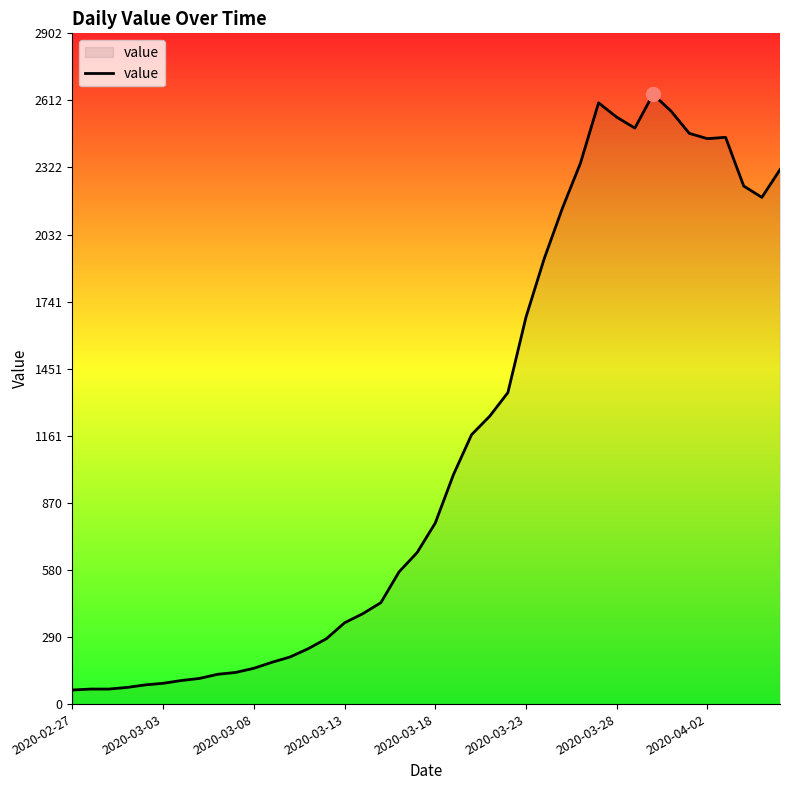

What is the greatest value displayed?

2639